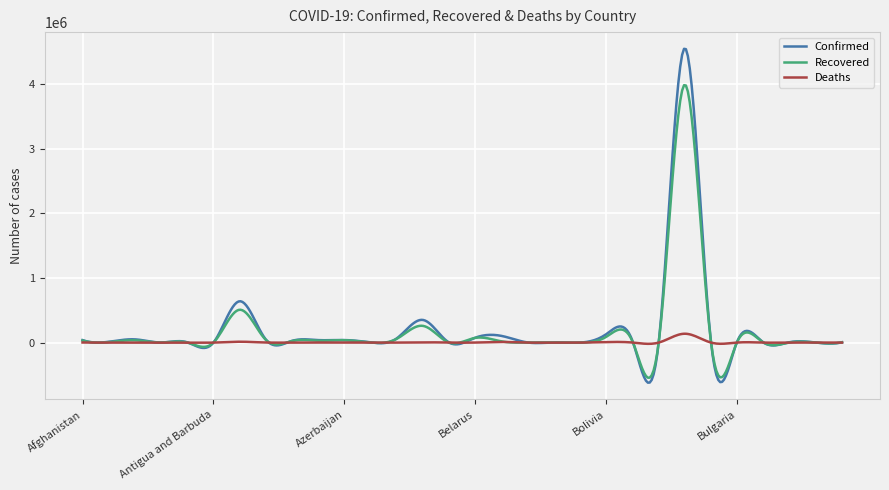

Rank the series by their maximum value, from highest to lowest.

Confirmed, Recovered, Deaths